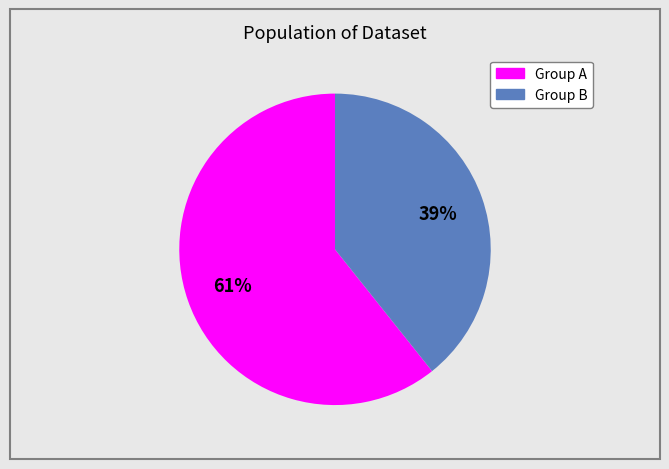

Count the number of slices in the pie.

2